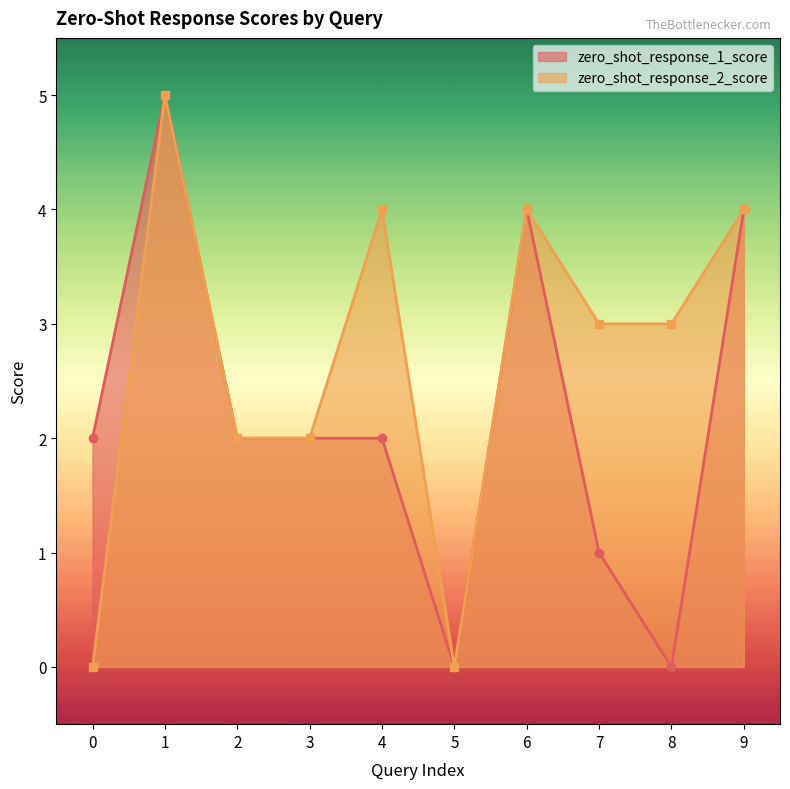

Rank the series by their maximum value, from lowest to highest.

zero_shot_response_1_score, zero_shot_response_2_score